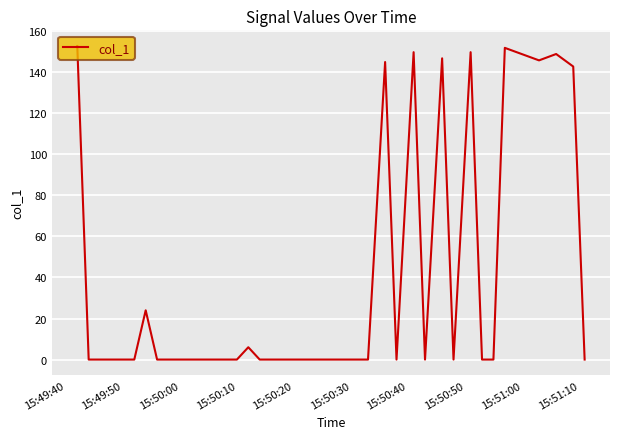

Is this an area chart (filled region under the line)?

No